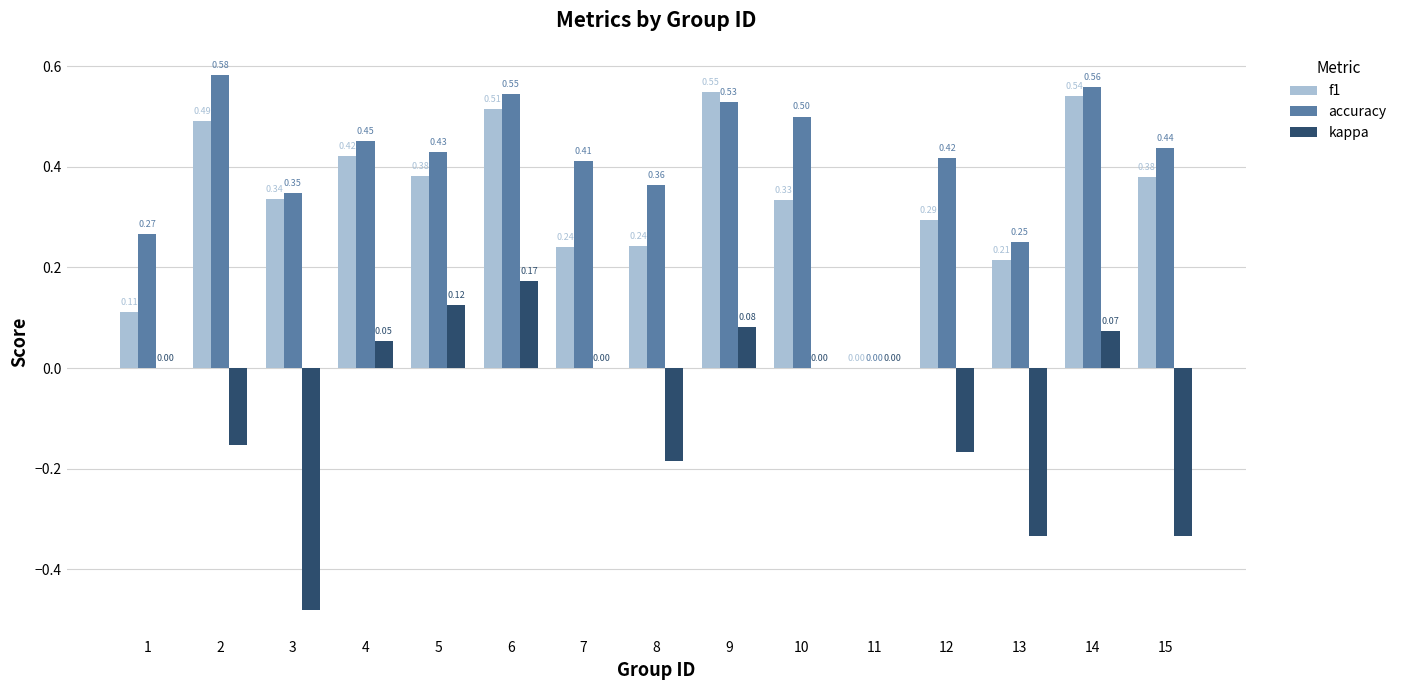

How many values in the f1 series exceed 0?

14